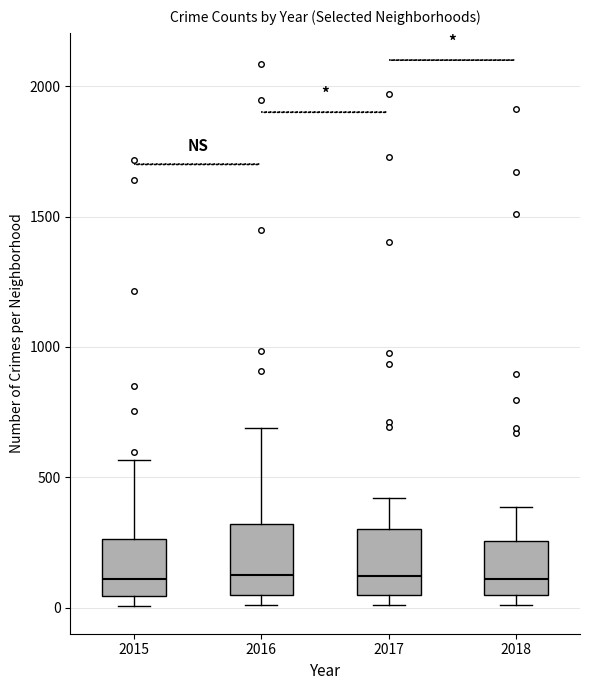

Reading left to right, transcribe this box plot: for each box, give where its median line is, the range the box spans, and where its two whiskers end, as read against the y-axis. The values are not printed on the chart, so give them approximately, as read against the axis.

2015: median 100, box 50 to 250, whiskers 0 to 550
2016: median 150, box 50 to 300, whiskers 0 to 700
2017: median 100, box 50 to 300, whiskers 0 to 400
2018: median 100, box 50 to 250, whiskers 0 to 400